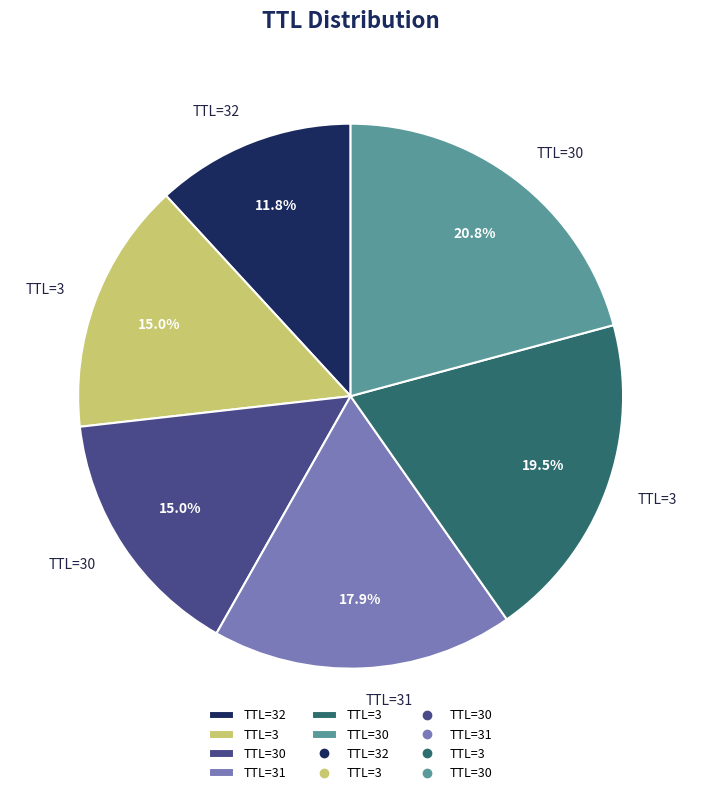

To the nearest percent, what is the difference between the largest and smallest slice percentages?

9%